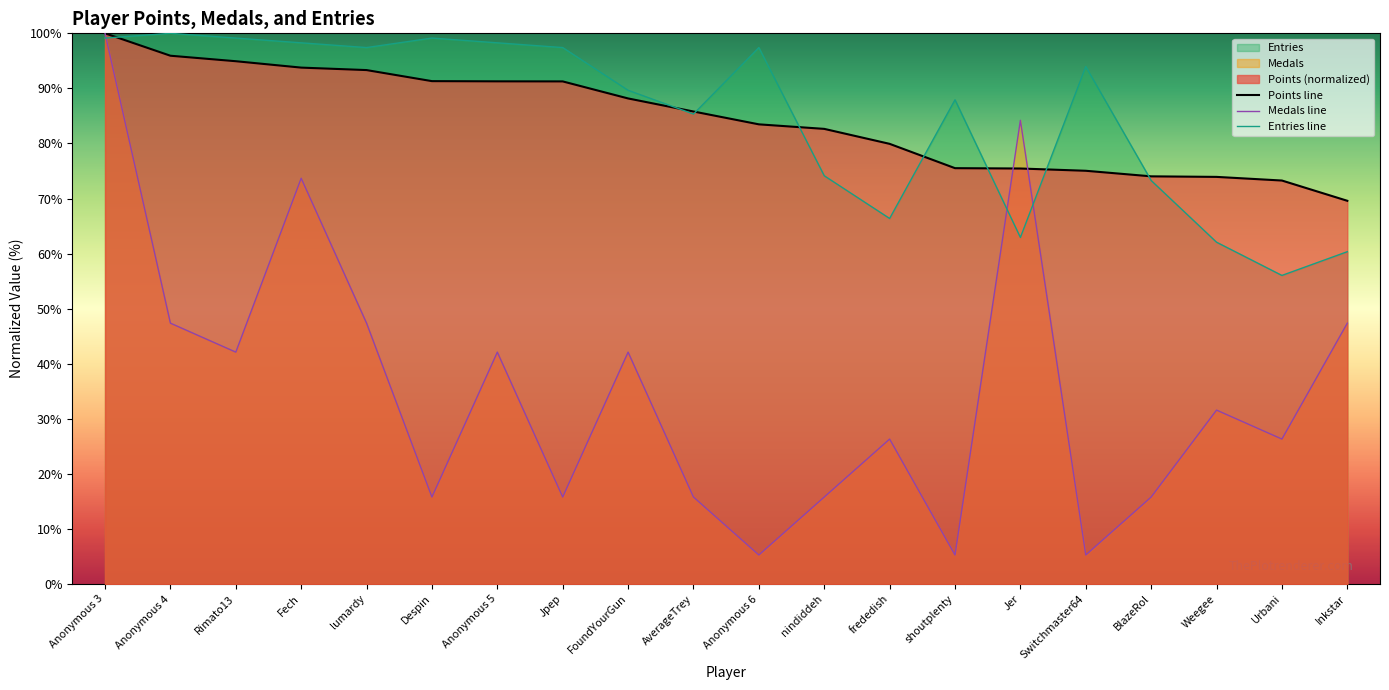

How many times do Points and Medals cross each other?

2